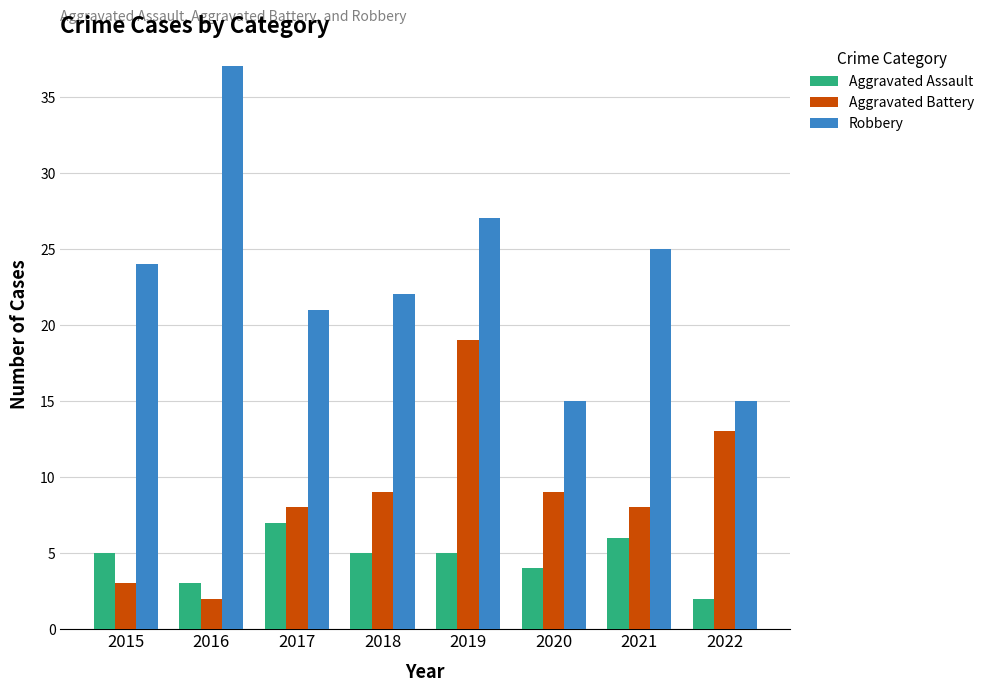

Which category has the highest value across all series?

2016